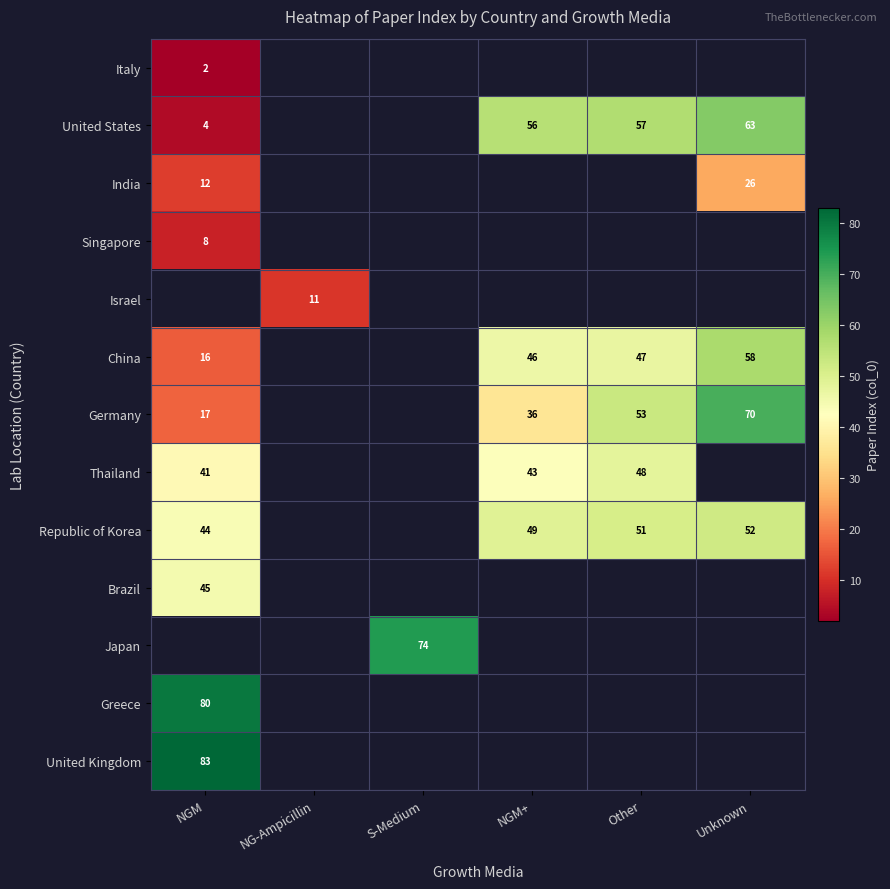

True or false: Republic of Korea has a value of 49 at NGM+.

True